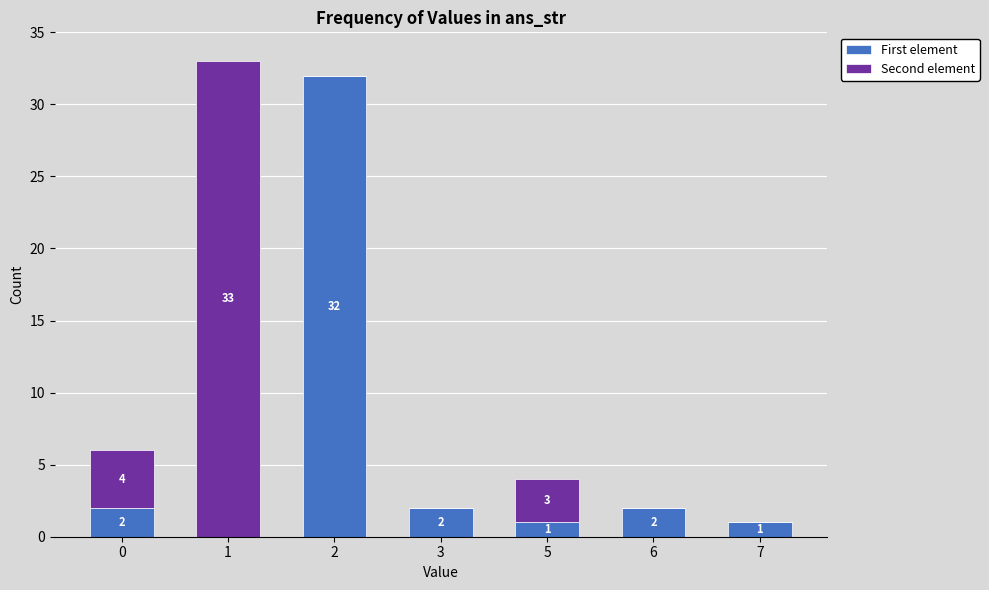

What are all the series names shown in the legend?

First element, Second element